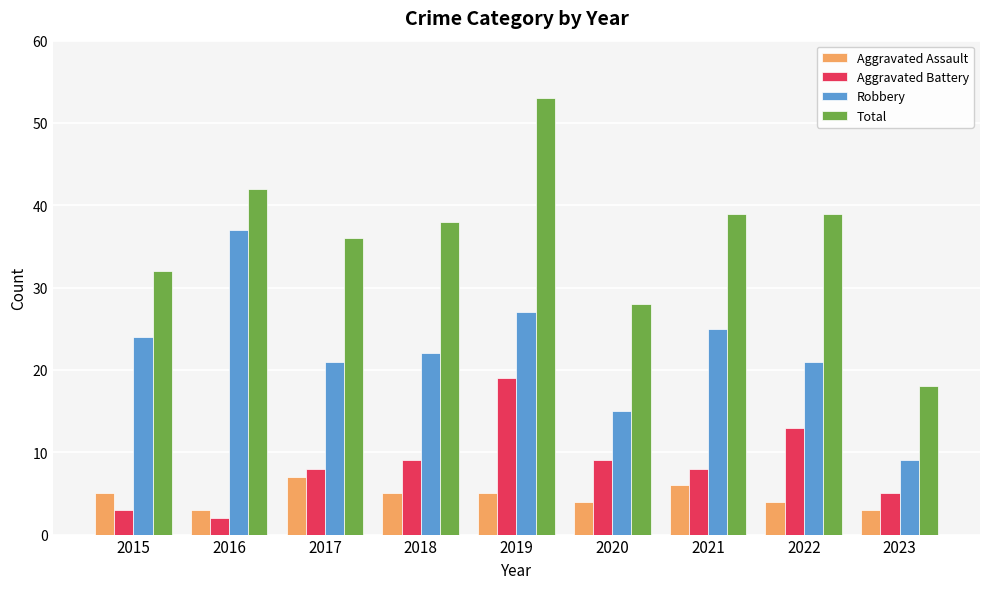

What is the sum of all Robbery values?

201